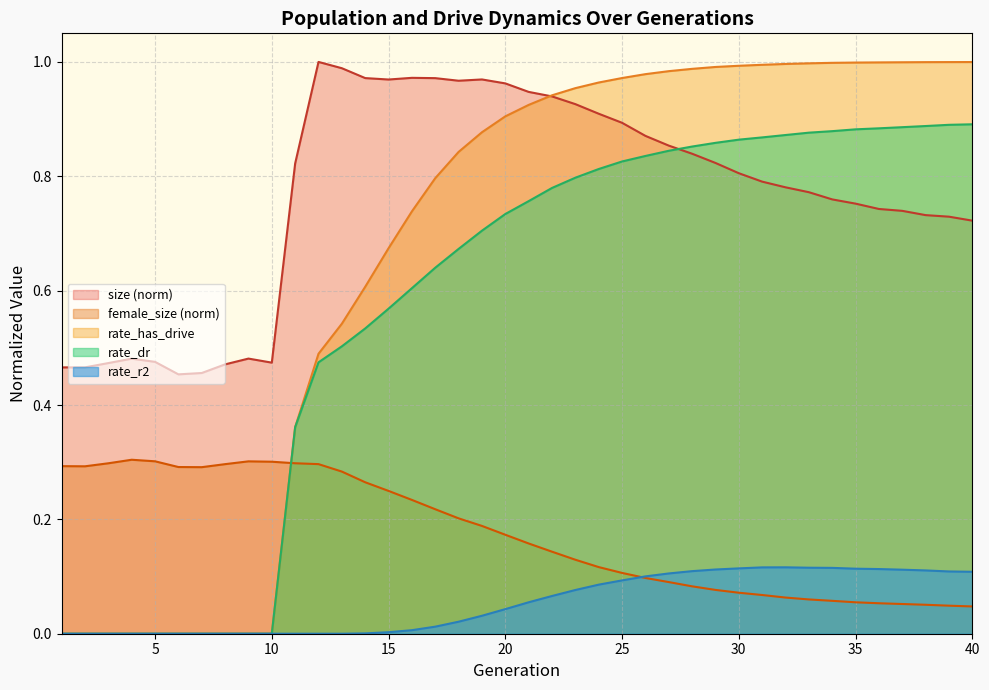

Rank the series at 19 from lowest to highest value.

rate_r2, female_size, rate_dr, rate_has_drive, size